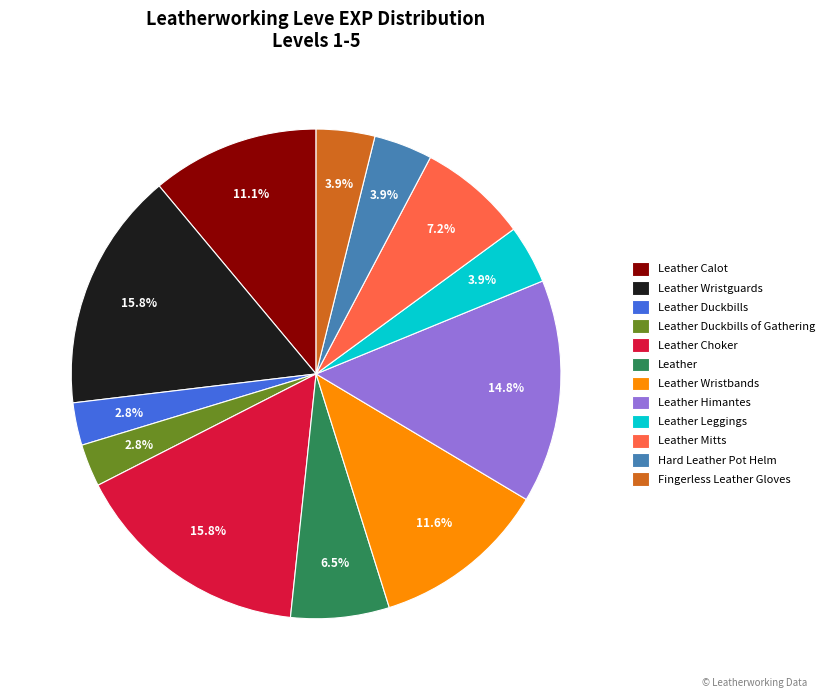

To the nearest percent, what percentage of the pie is Leather Himantes?

15%